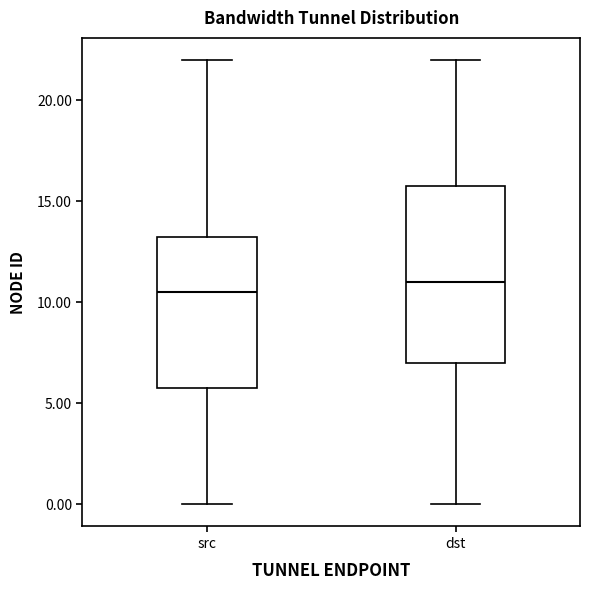

Which box's median line is the lowest?

src